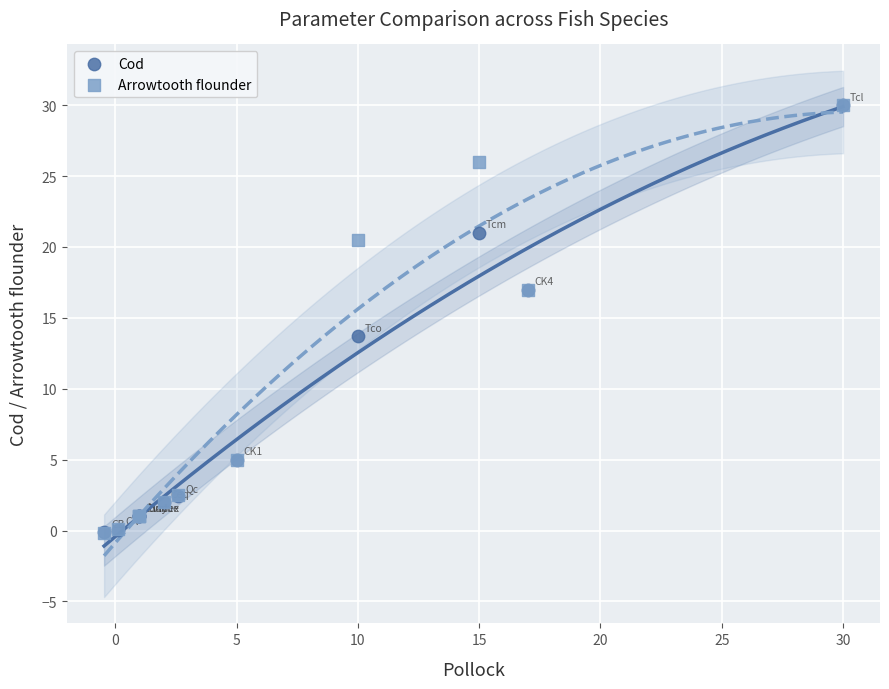

What are all the series names shown in the legend?

Cod, Arrowtooth flounder